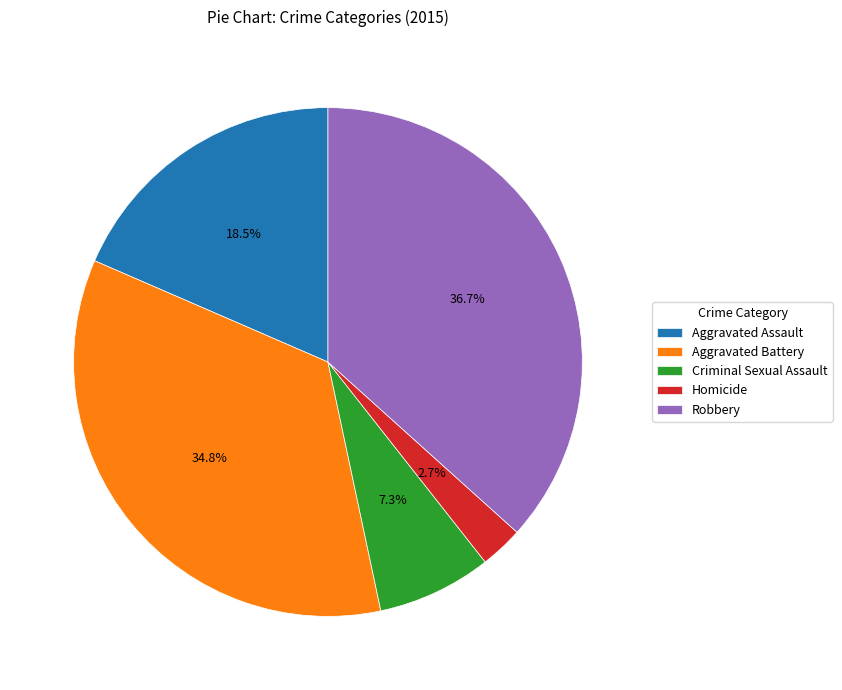

What is the ratio of the value at Criminal Sexual Assault to the value at Robbery?

0.2